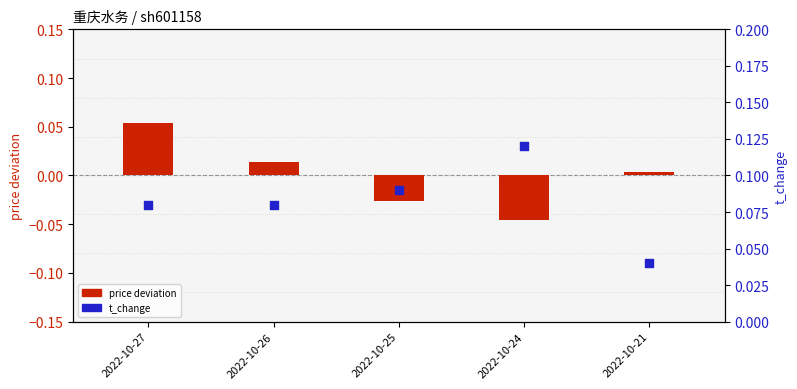

Is the value of price deviation at 2022-10-27 greater than the value of t_change at 2022-10-24?

No